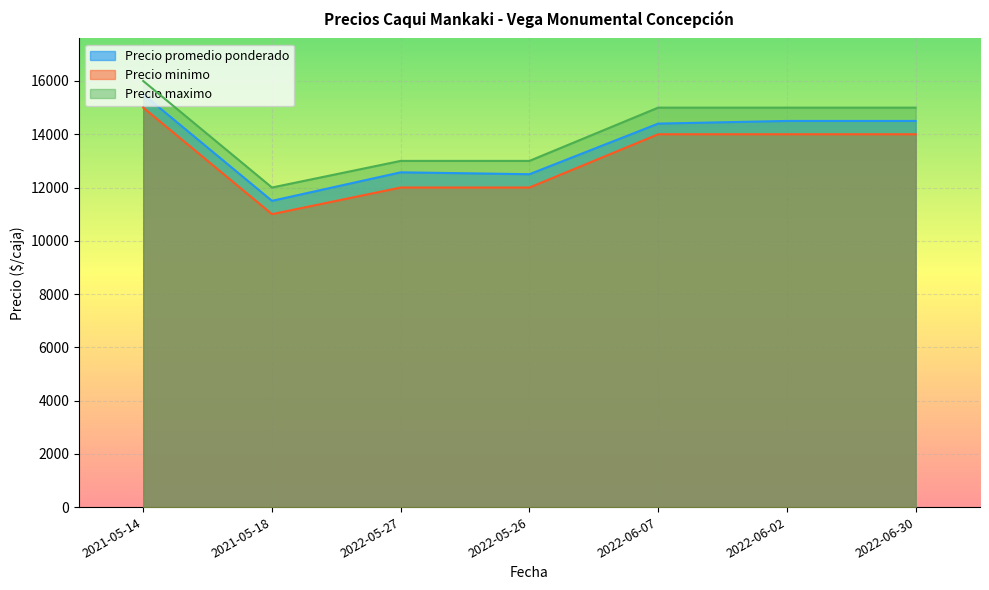

What is the spread (max minus min) of values at 2021-05-18?

1000